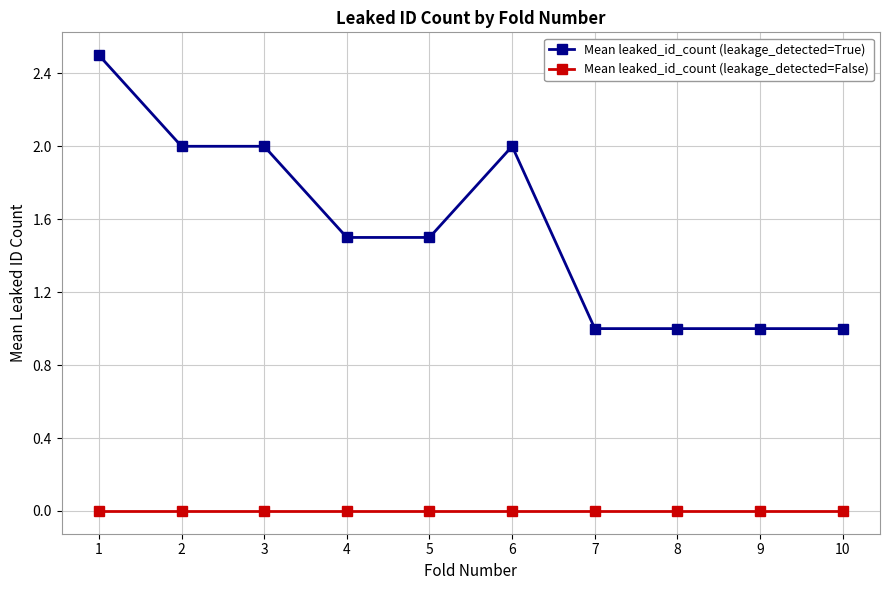

Which series has the largest range (max minus min)?

Mean leaked_id_count (leakage_detected=True)